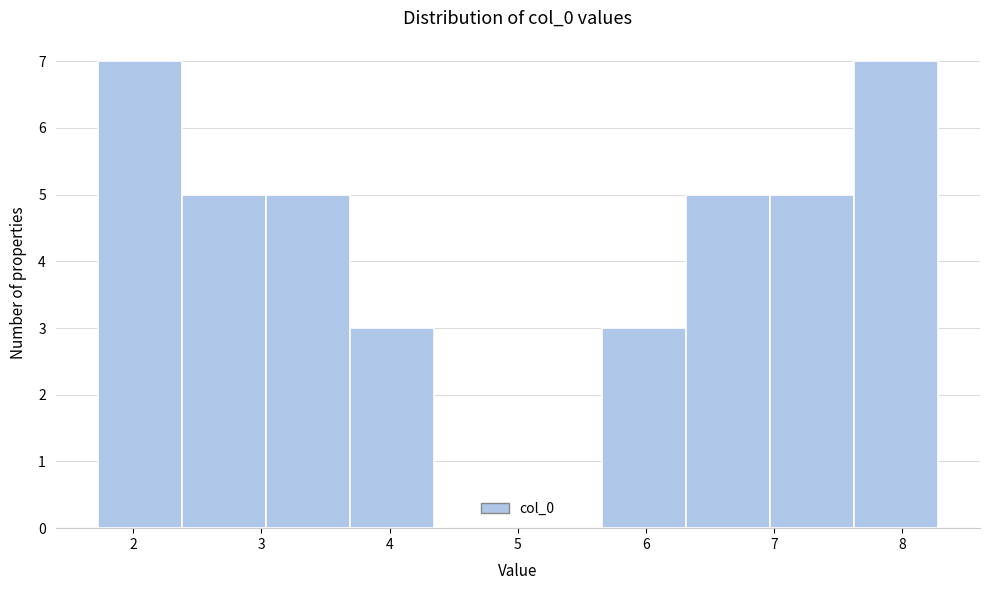

How tall is the bar that spans 3.0 to 3.7 on the x-axis? Neither the bar edges nor the heights are printed on the chart, so give them approximately, as read against the axes.

5